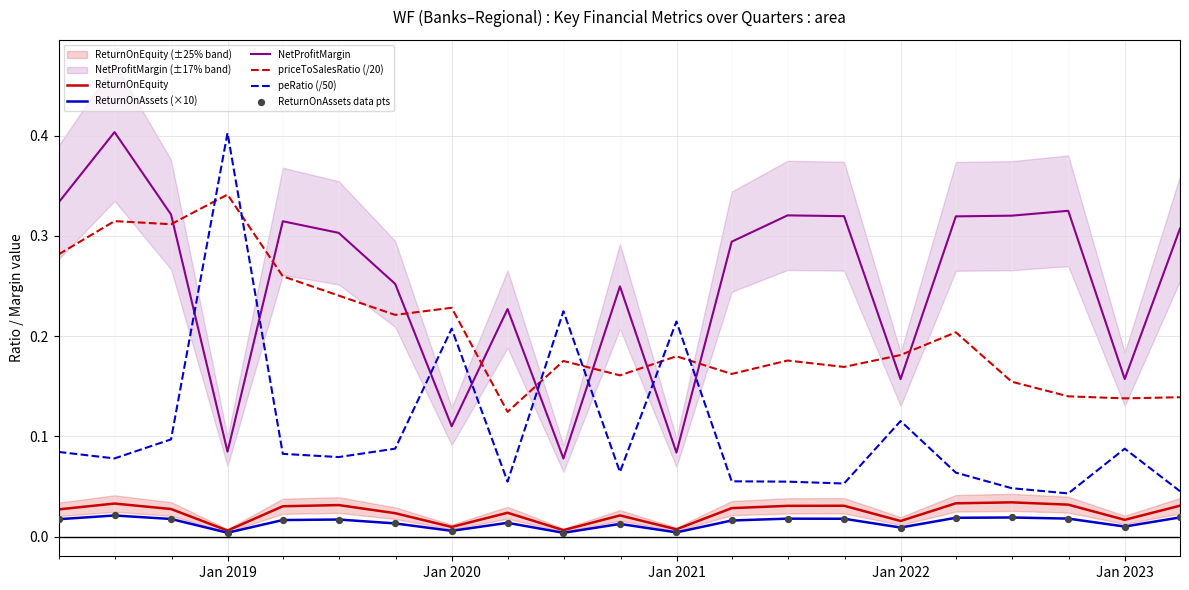

True or false: ReturnOnEquity and priceToSalesRatio (/20) intersect in this chart.

False